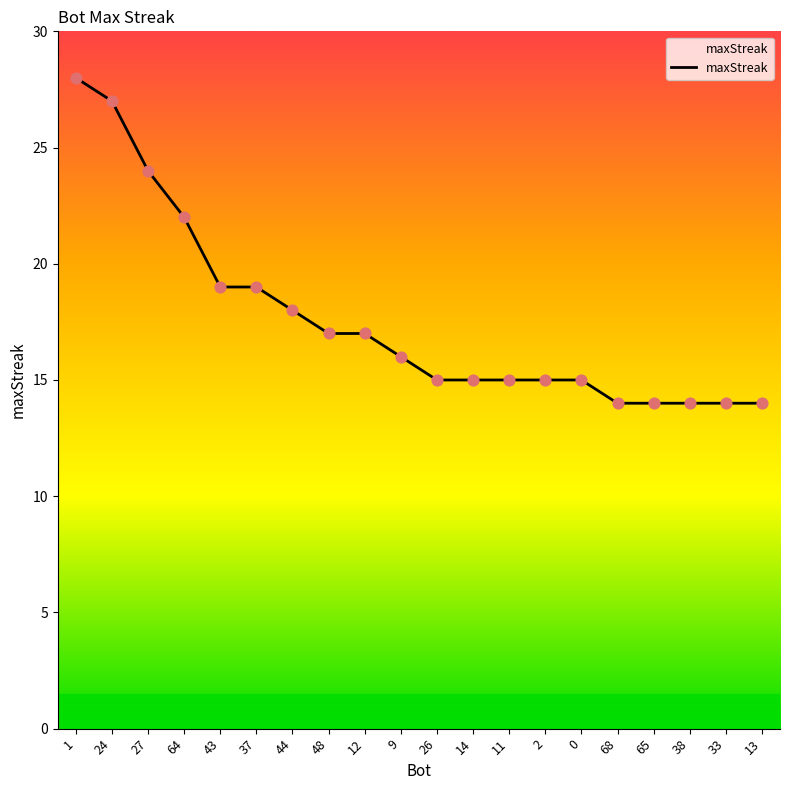

Between 43 and 13, which is larger?

43